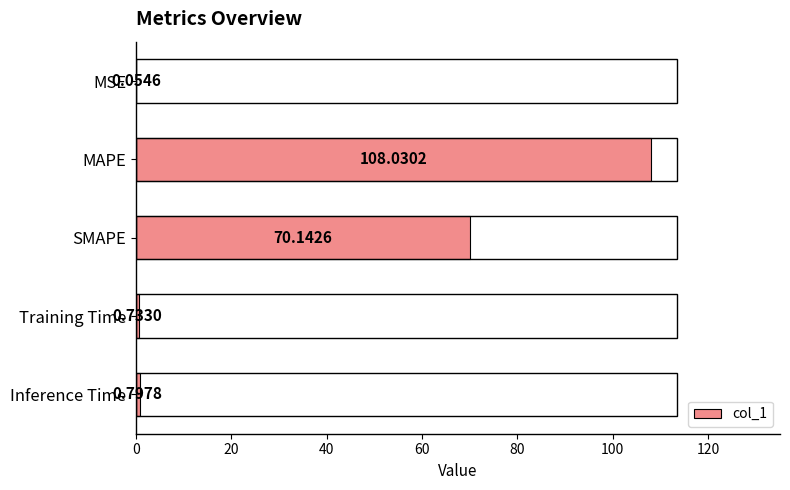

Where is the data nearest to the value 54?

SMAPE